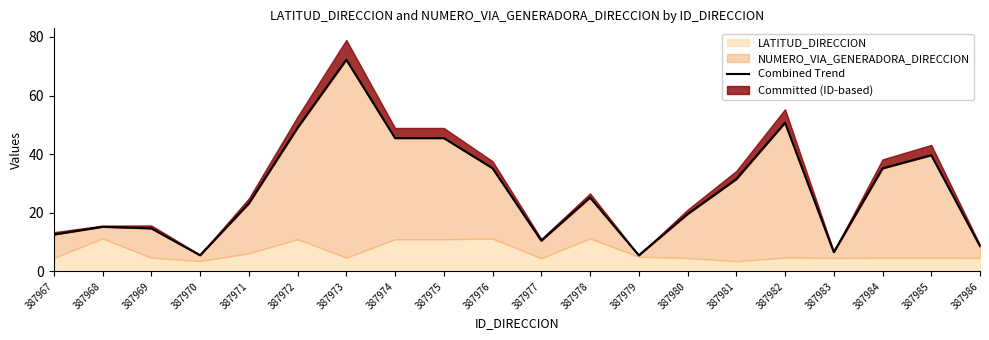

What is the ratio of the value at 387976 to the value at 387973?

0.5